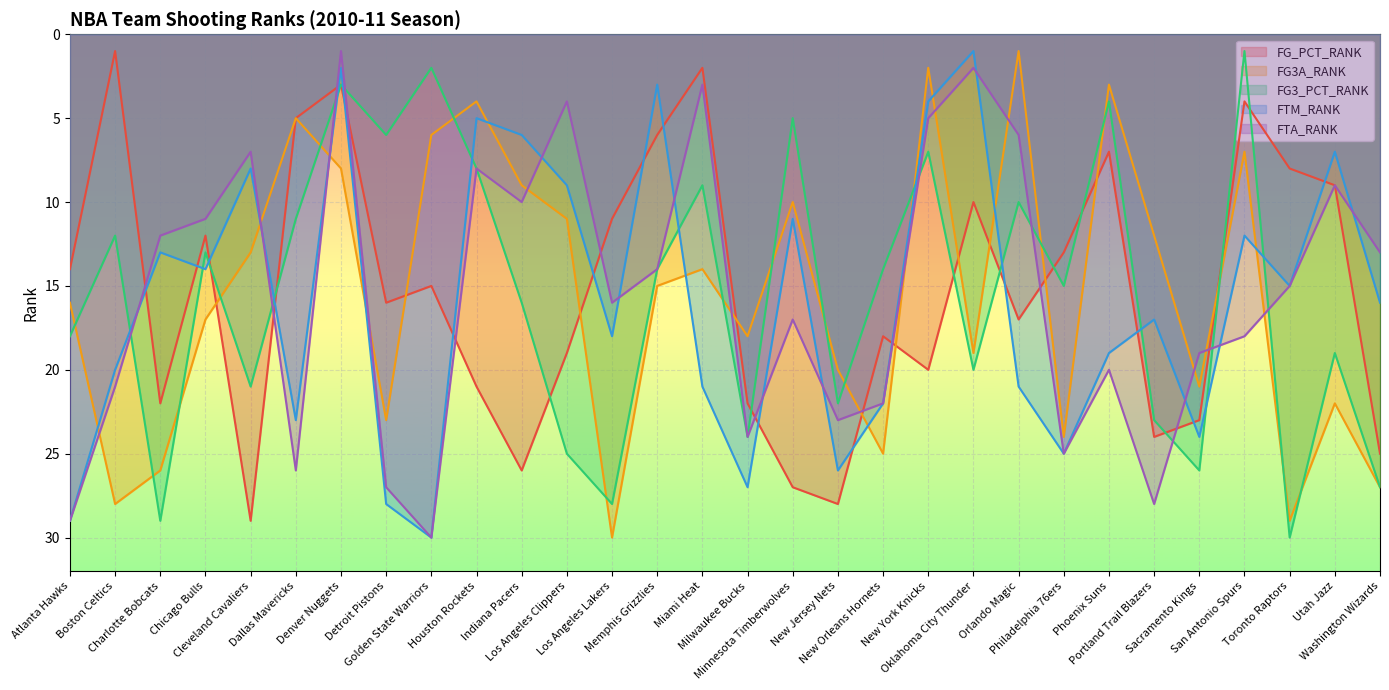

What is the label of the 24th point from the left?

Phoenix Suns